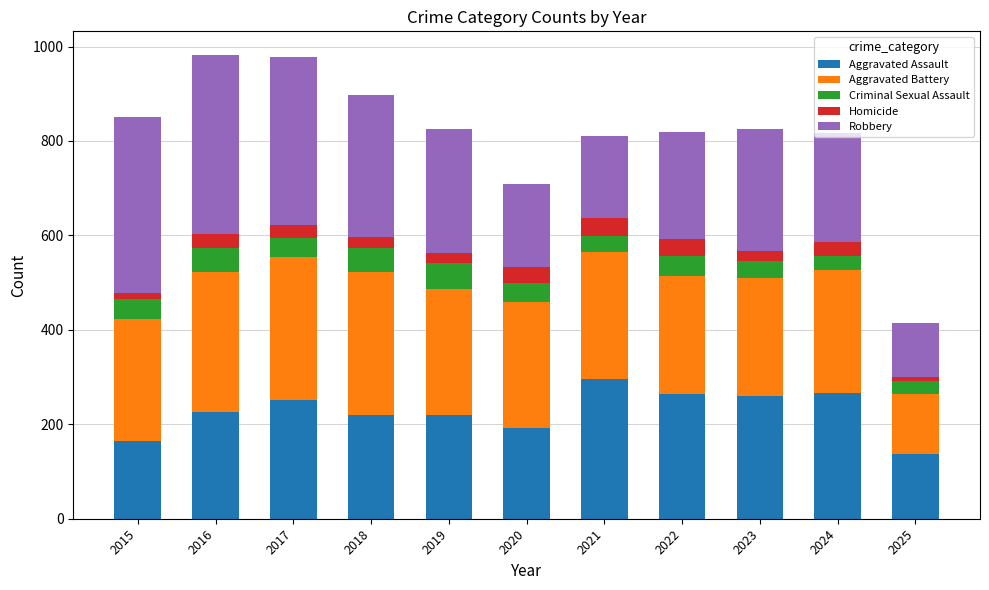

True or false: Aggravated Assault has a value of 220 at 2019.

True